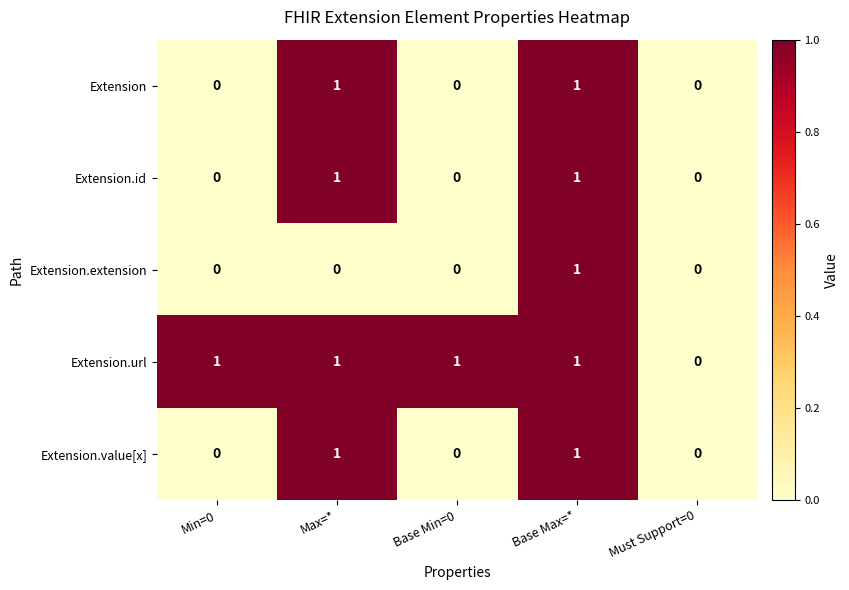

Reading left to right, extract all data points from this chart.

Extension: 0	1	0	1	0
Extension.id: 0	1	0	1	0
Extension.extension: 0	0	0	1	0
Extension.url: 1	1	1	1	0
Extension.value[x]: 0	1	0	1	0